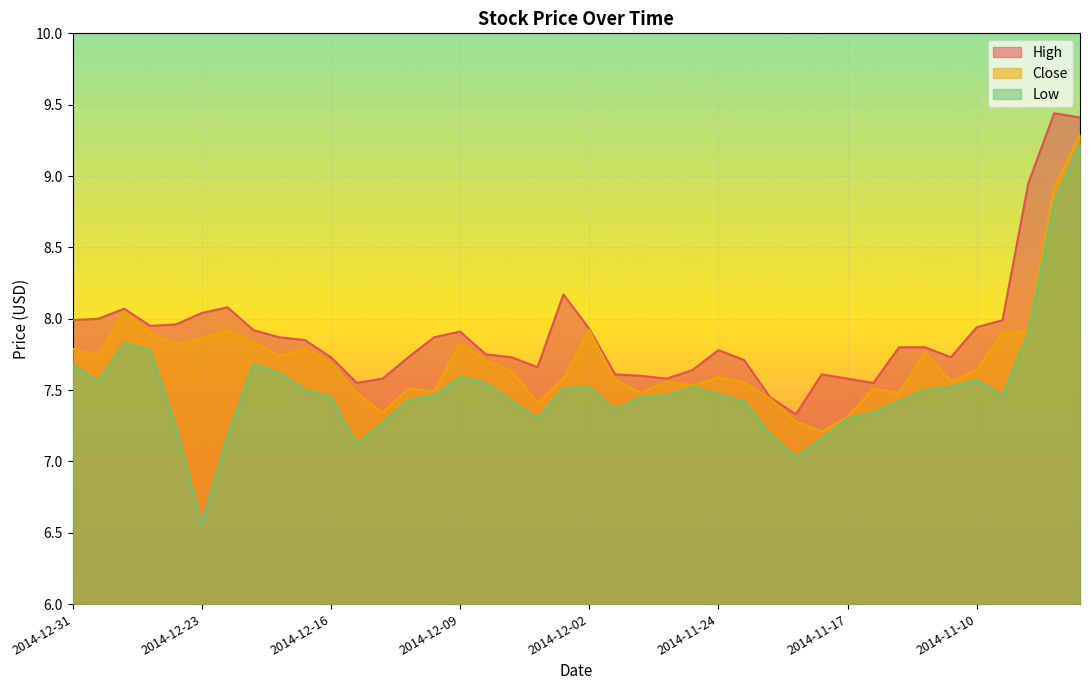

Which has a higher value, 2014-12-23 or 2014-11-10?

2014-12-23